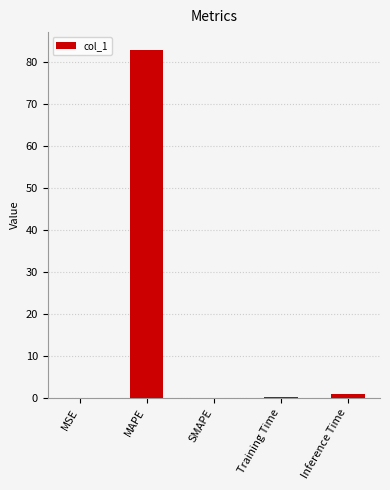

Which label corresponds to the largest value in the chart?

MAPE